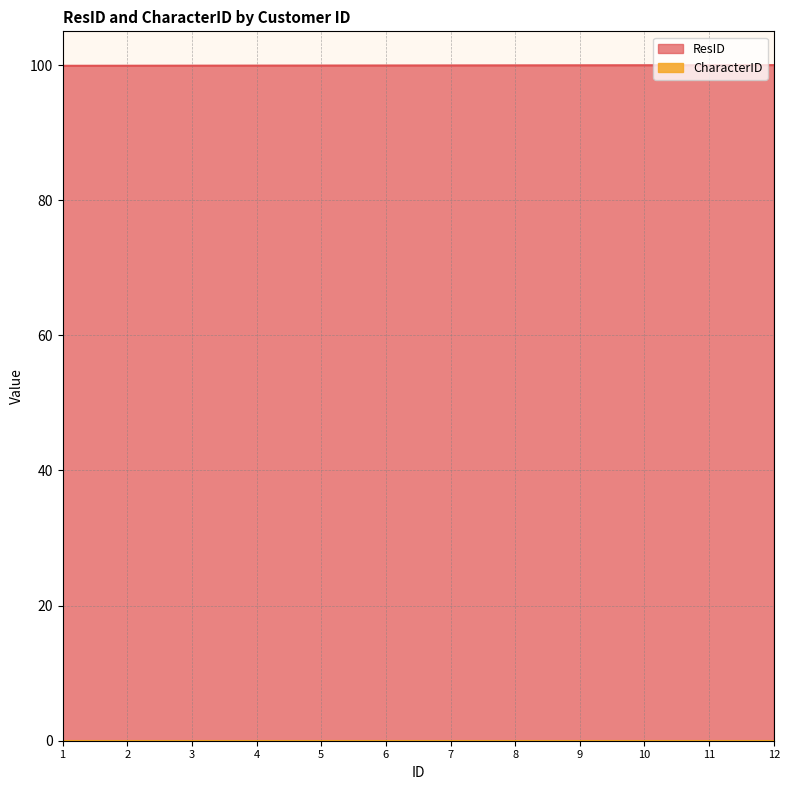

What is the maximum value shown in the chart?

100.0